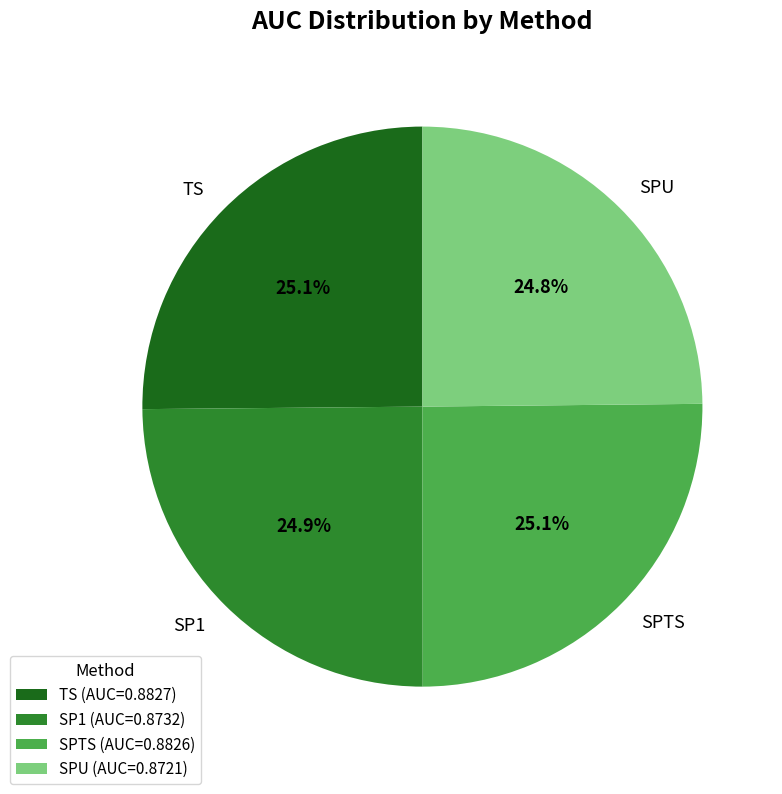

How many slices are in this pie chart?

4